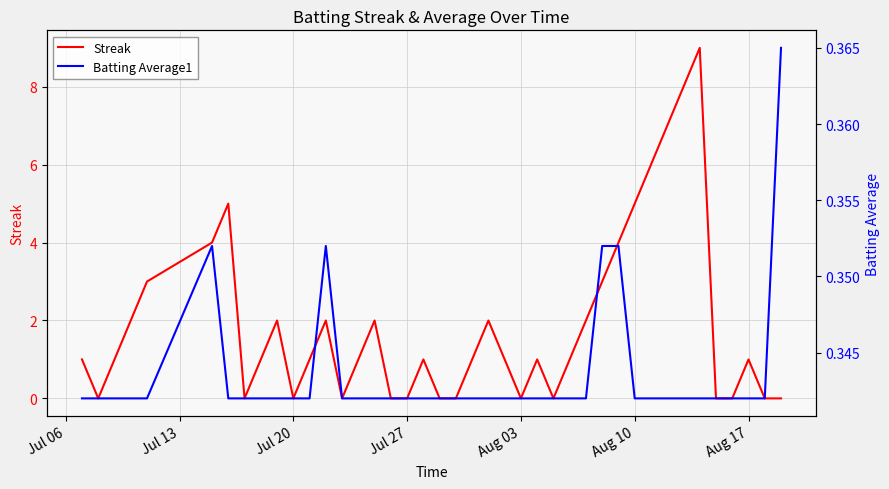

How many lines are shown in the chart?

2